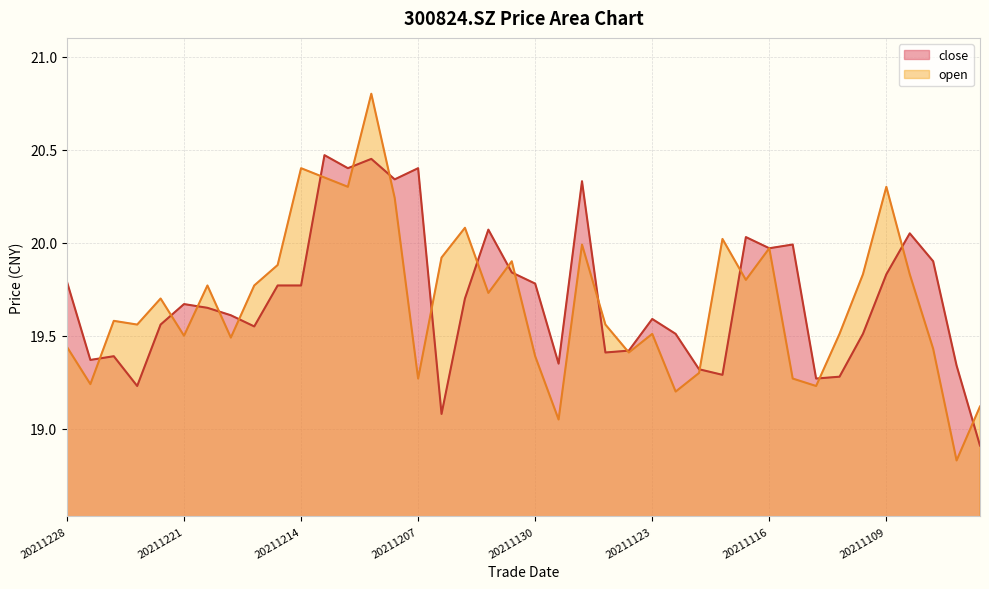

Does the chart have visible grid lines?

Yes